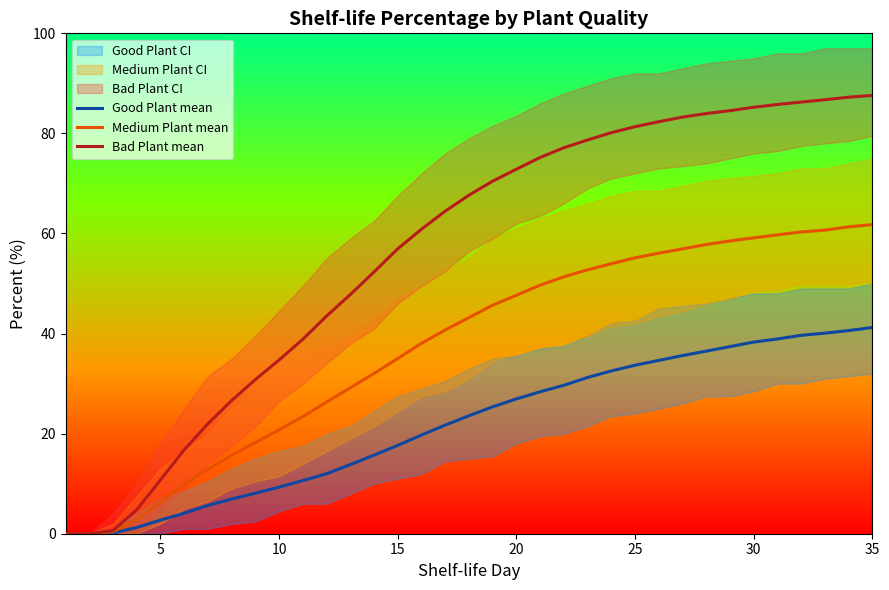

True or false: Medium Plant mean has more than 0 points higher than both neighbors.

False